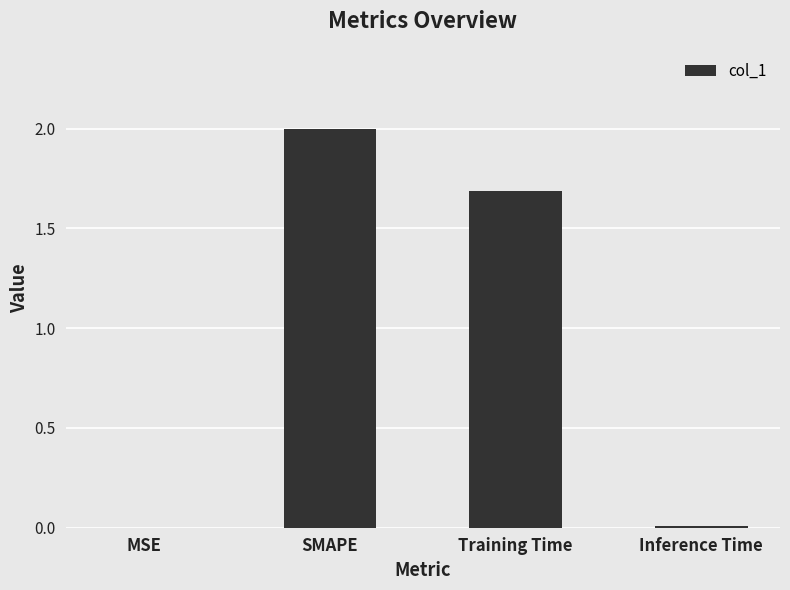

Which has a higher value, MSE or SMAPE?

SMAPE